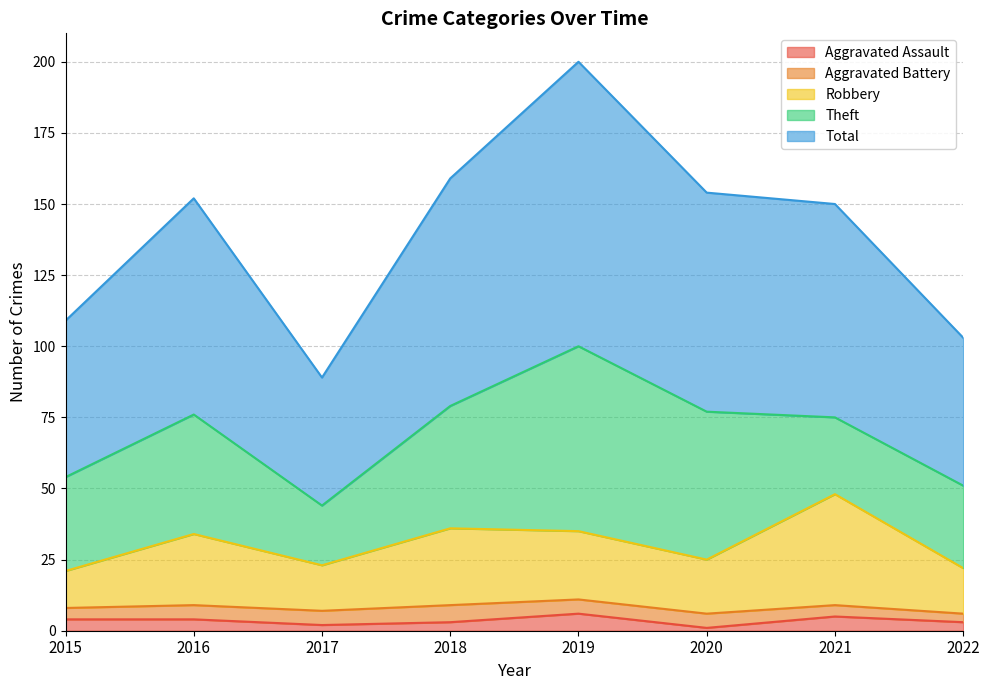

True or false: Total and Aggravated Assault intersect in this chart.

False